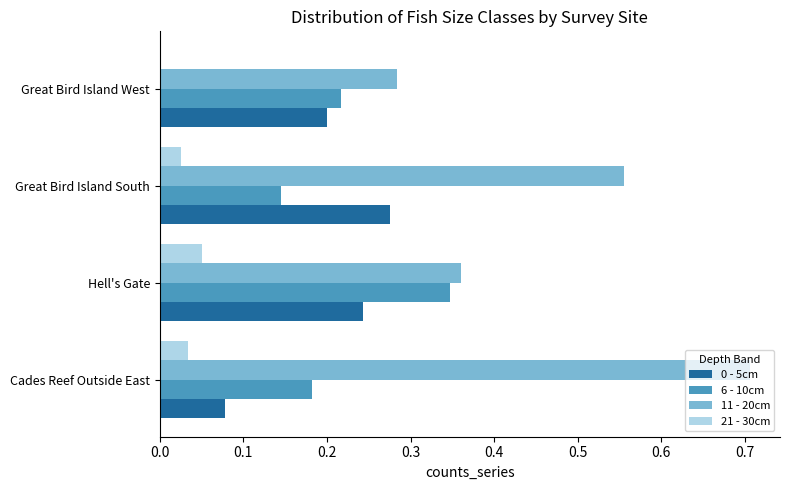

What is the maximum value shown in the chart?

0.7